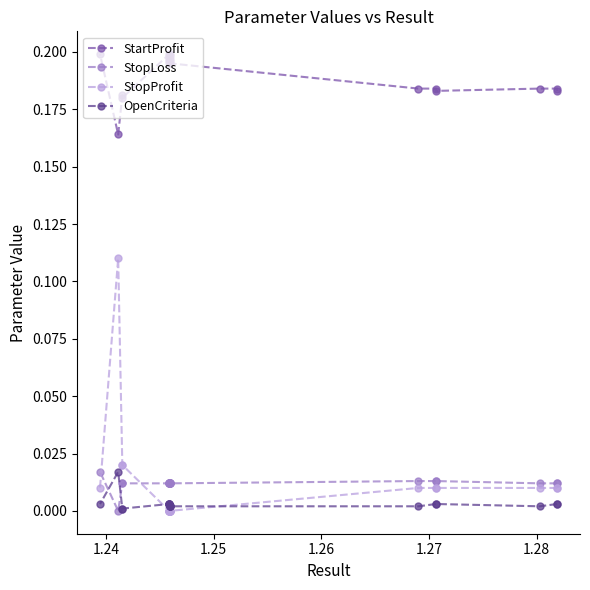

True or false: OpenCriteria has a value of 0.0 at 12.

False